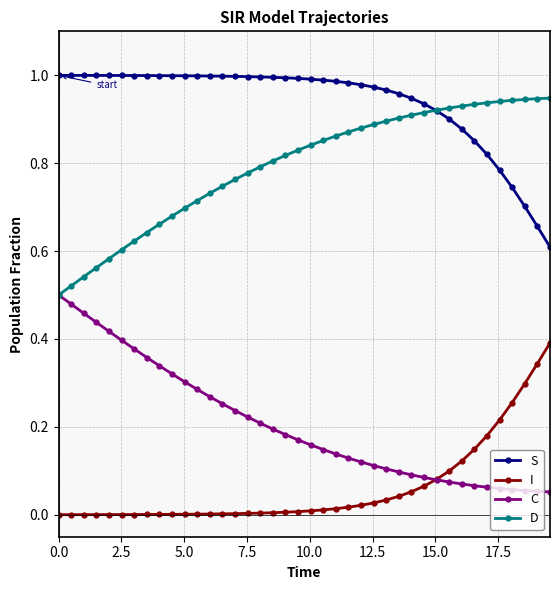

True or false: I and D intersect in this chart.

False